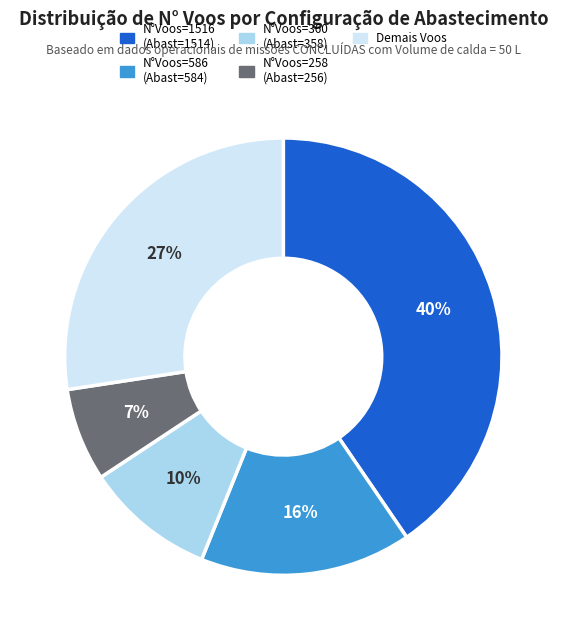

Does any single category account for the majority?

No